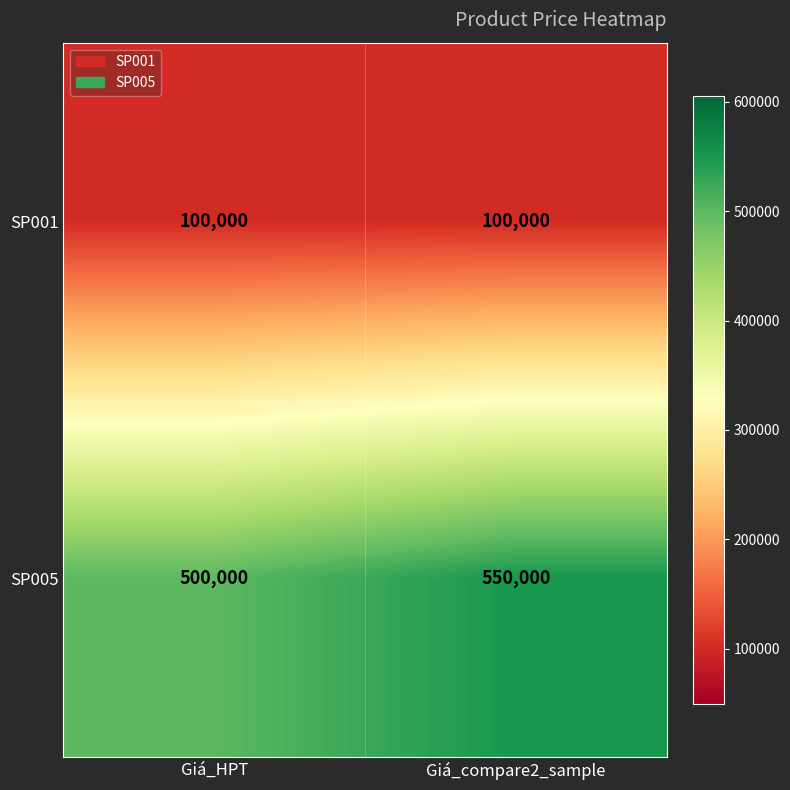

What is the sum of all SP001 values?

200000